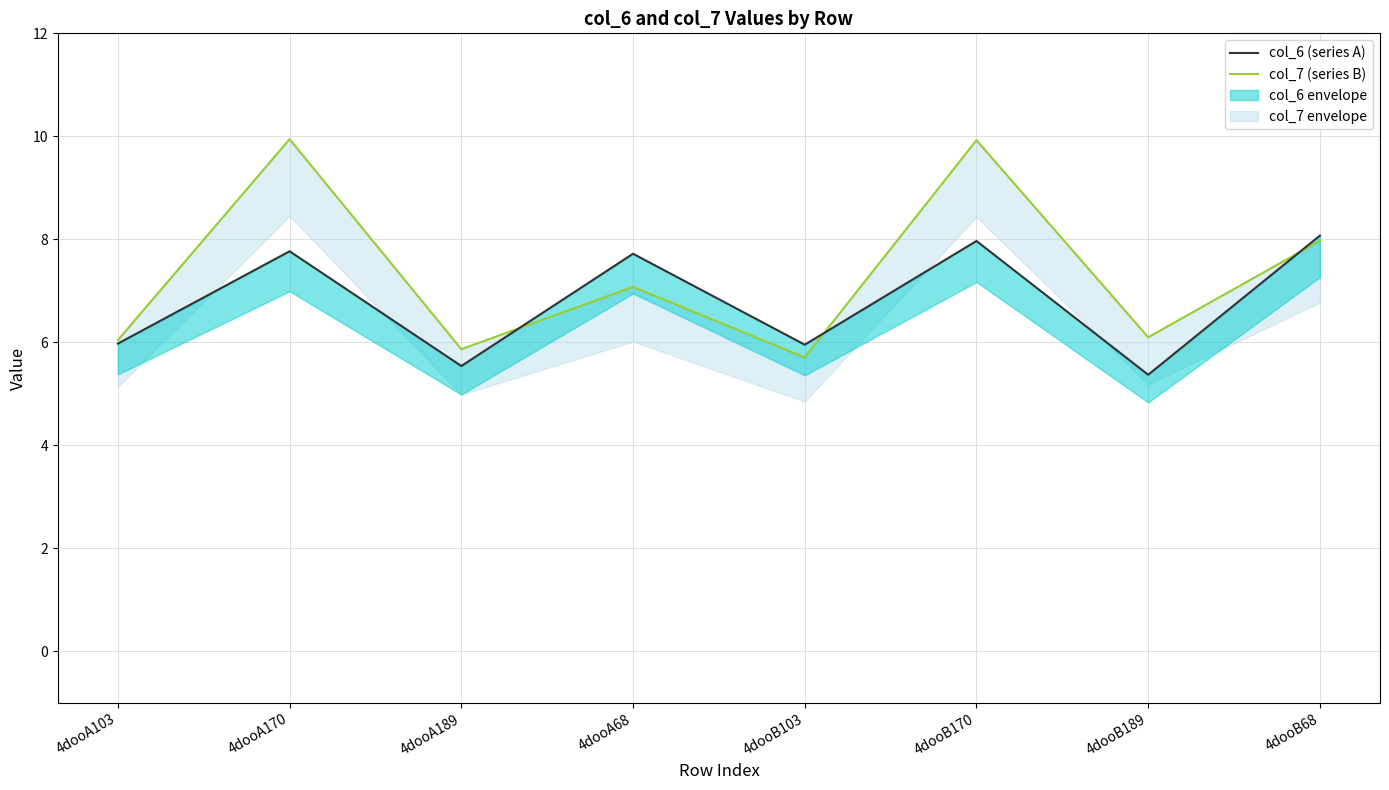

What are all the series names shown in the legend?

col_6 (series A), col_7 (series B)